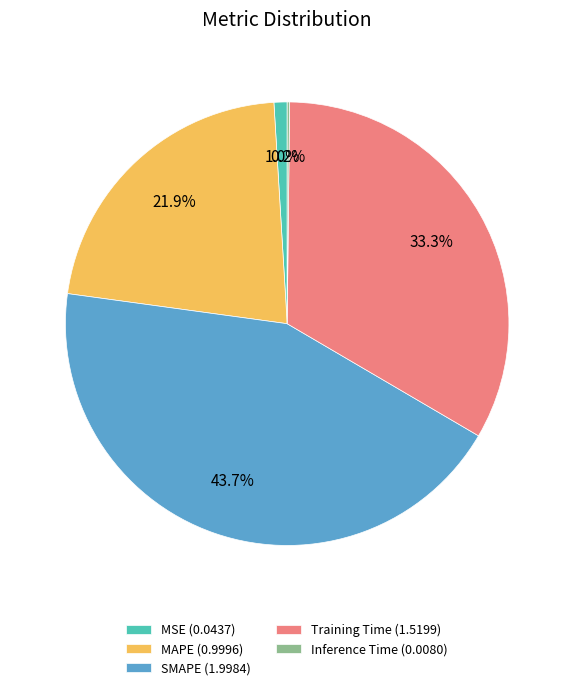

Is there any slice that represents more than half of the pie?

No